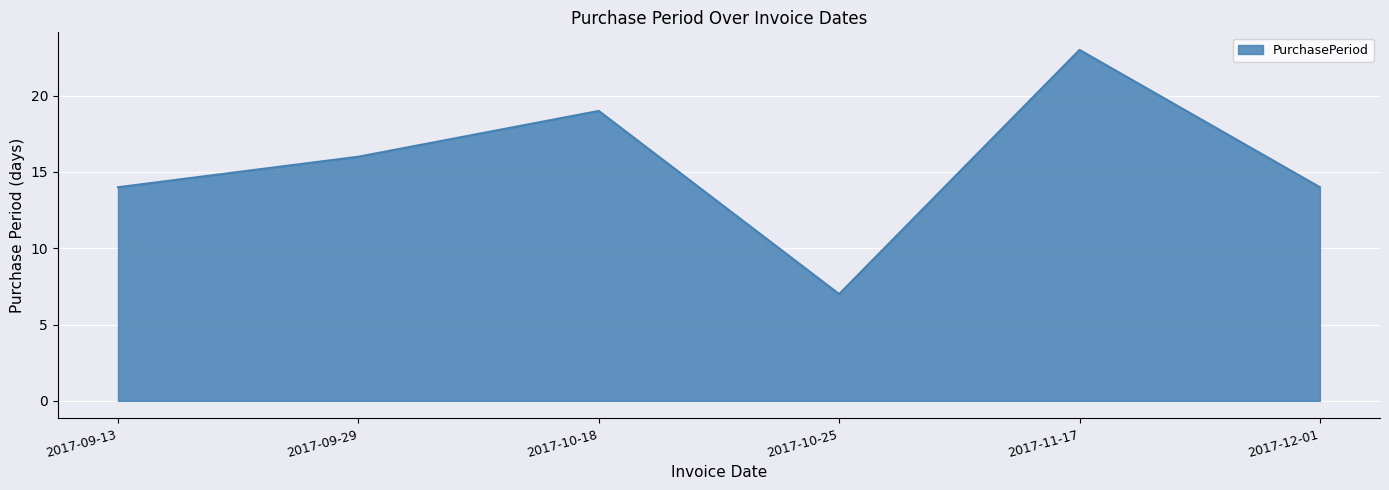

What is the minimum value shown in the chart?

7